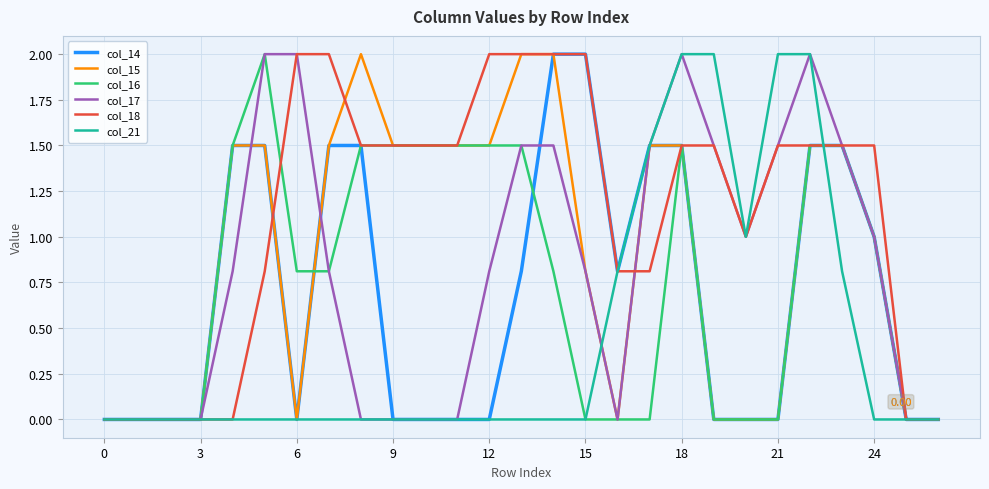

What are all the series names shown in the legend?

col_14, col_15, col_16, col_17, col_18, col_21